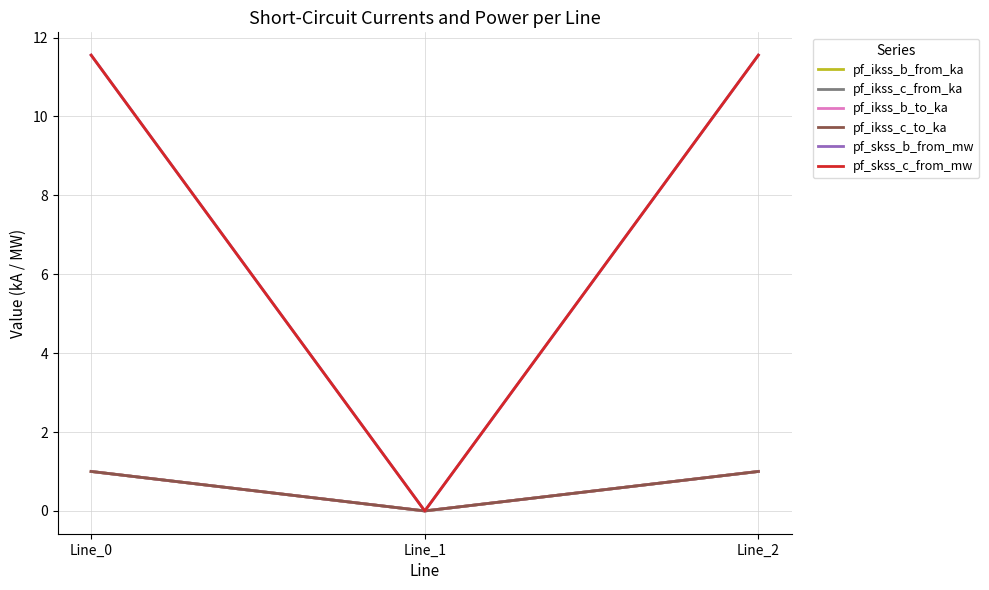

Does the chart display data point markers on the line(s)?

No